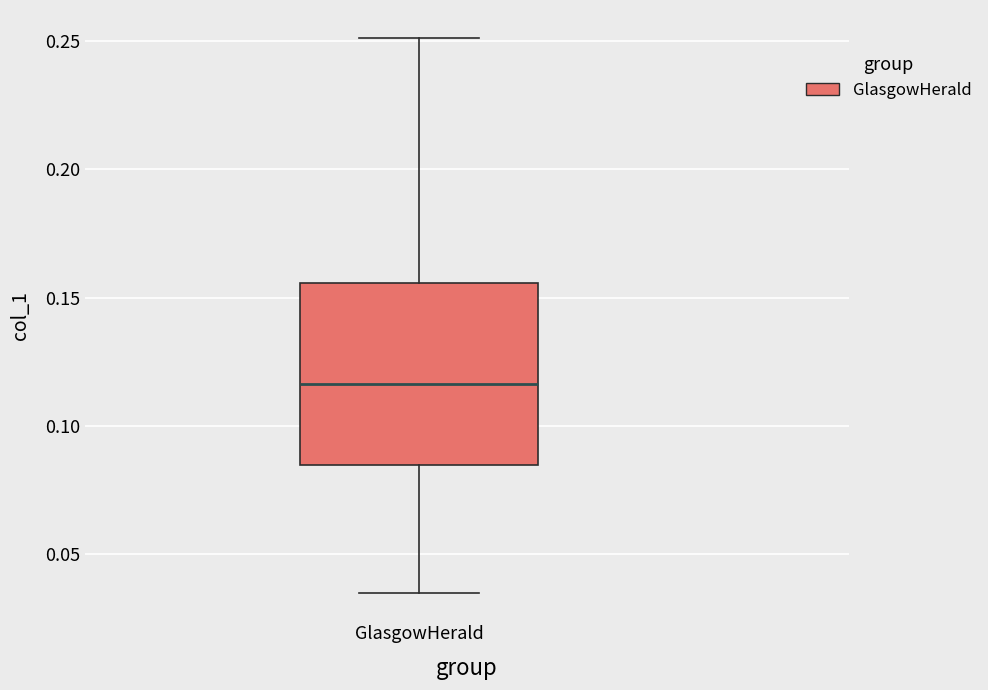

Read this box plot against the y-axis: the position of the median line, the range covered by the box, and the ends of both whiskers. The values are not printed on the chart, so give them approximately, as read against the axis.

median 0.115, box 0.085 to 0.155, whiskers 0.035 to 0.250